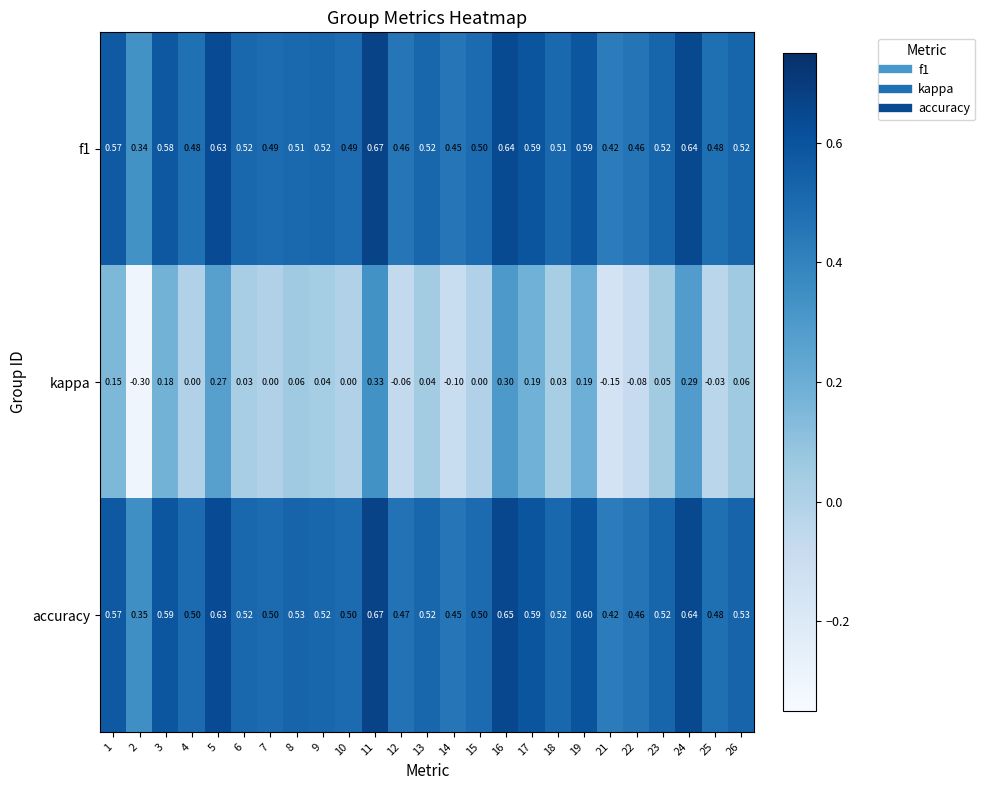

Which series has the largest range (max minus min)?

kappa